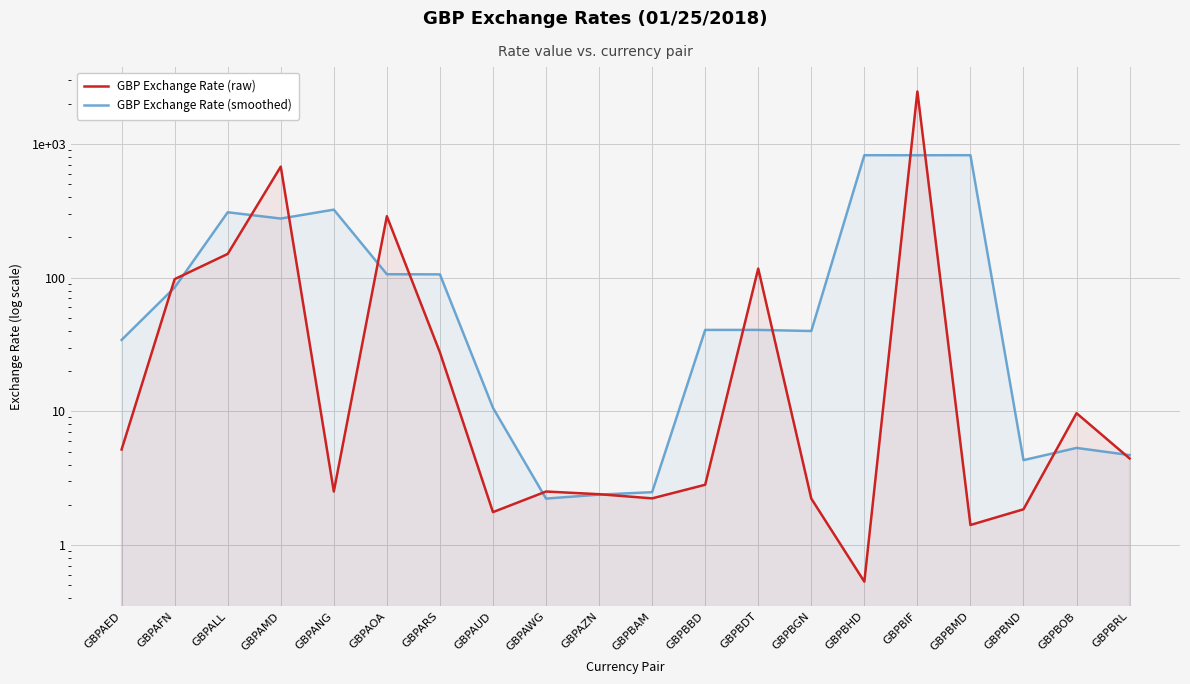

Rank the categories by GBP Exchange Rate (smoothed) value from highest to lowest.

GBPBMD, GBPBHD, GBPBIF, GBPANG, GBPALL, GBPAMD, GBPAOA, GBPARS, GBPAFN, GBPBBD, GBPBDT, GBPBGN, GBPAED, GBPAUD, GBPBOB, GBPBRL, GBPBND, GBPBAM, GBPAZN, GBPAWG